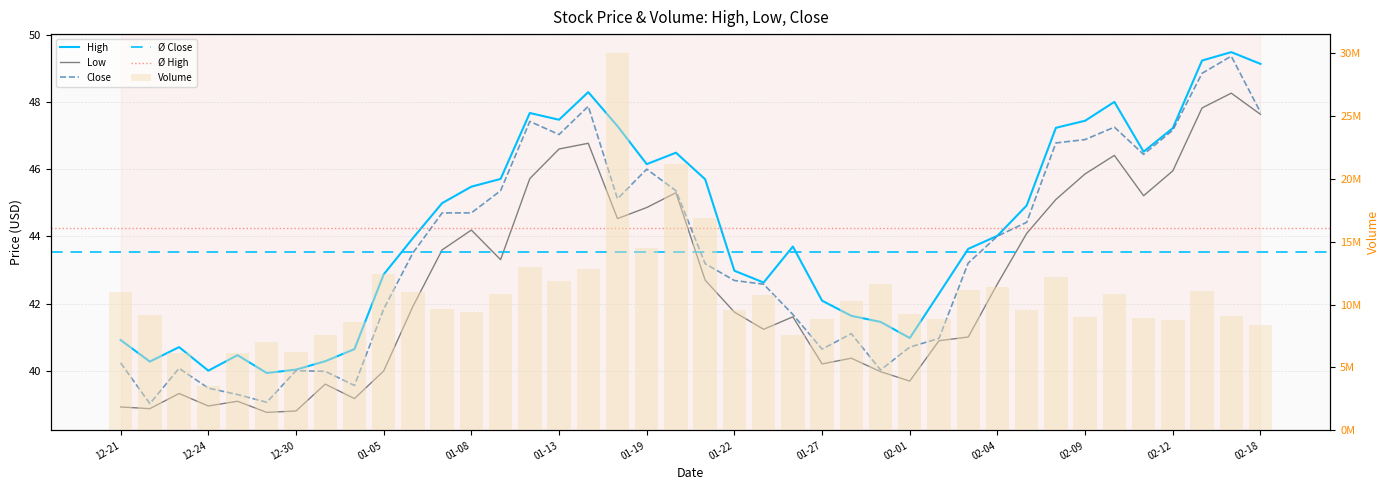

What is the difference between the maximum and second lowest values in the Low series?

9.4